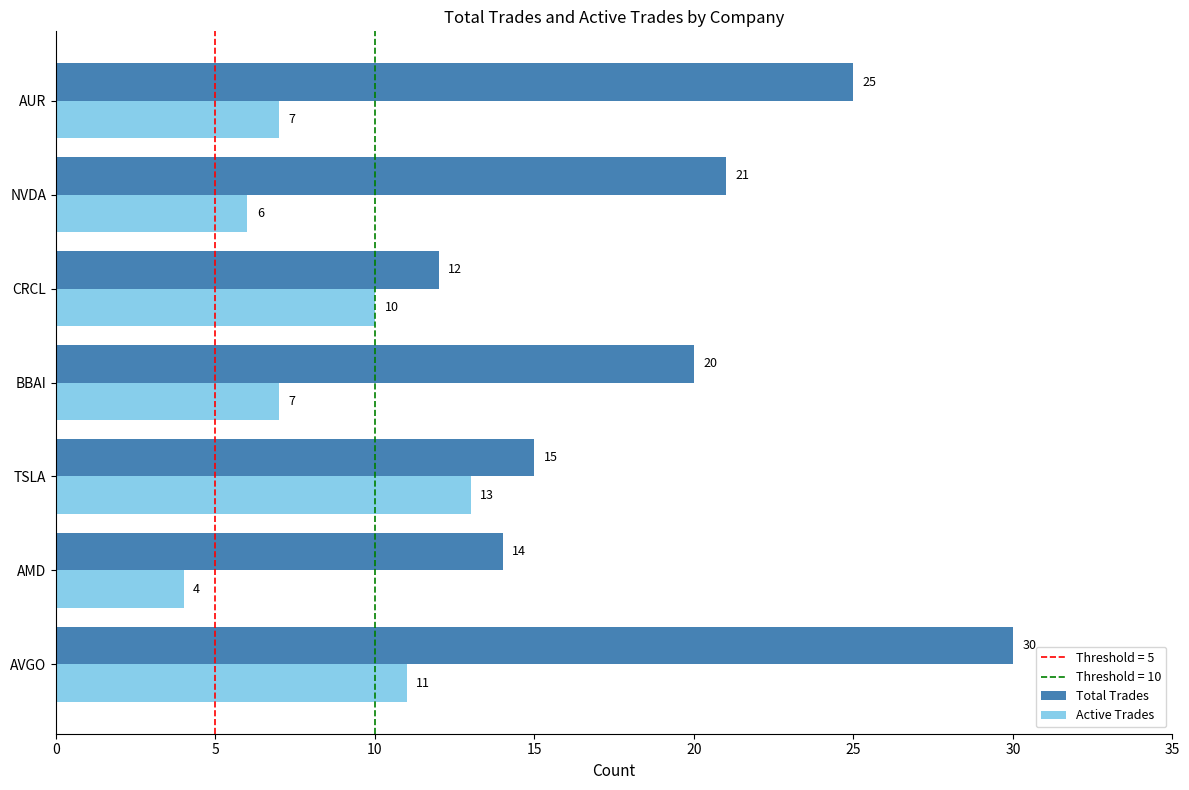

How many values in the Total Trades series are below 20?

3